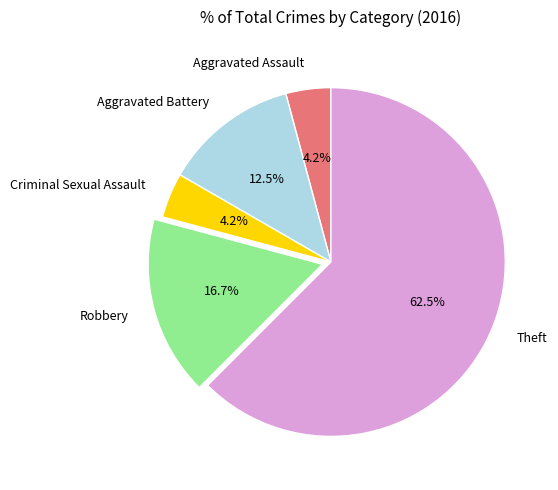

Does Aggravated Battery represent more than half of the total?

No